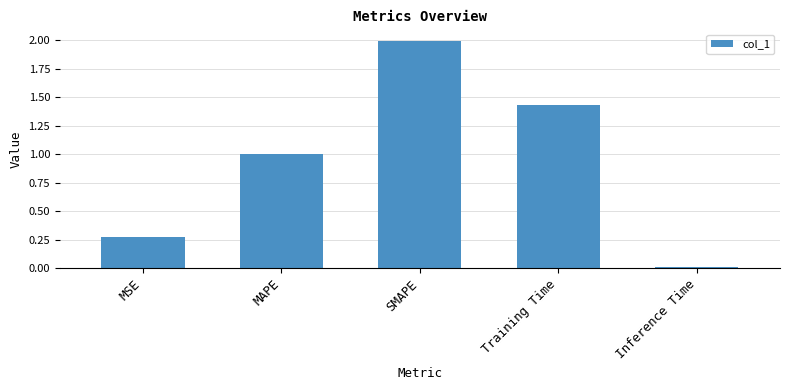

What is the sum of all values?

4.7